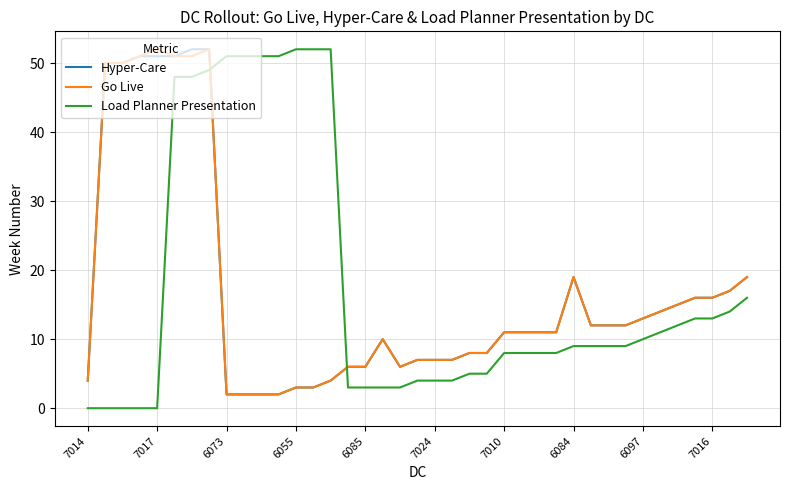

How many intersections are there between Load Planner Presentation and Go Live?

2